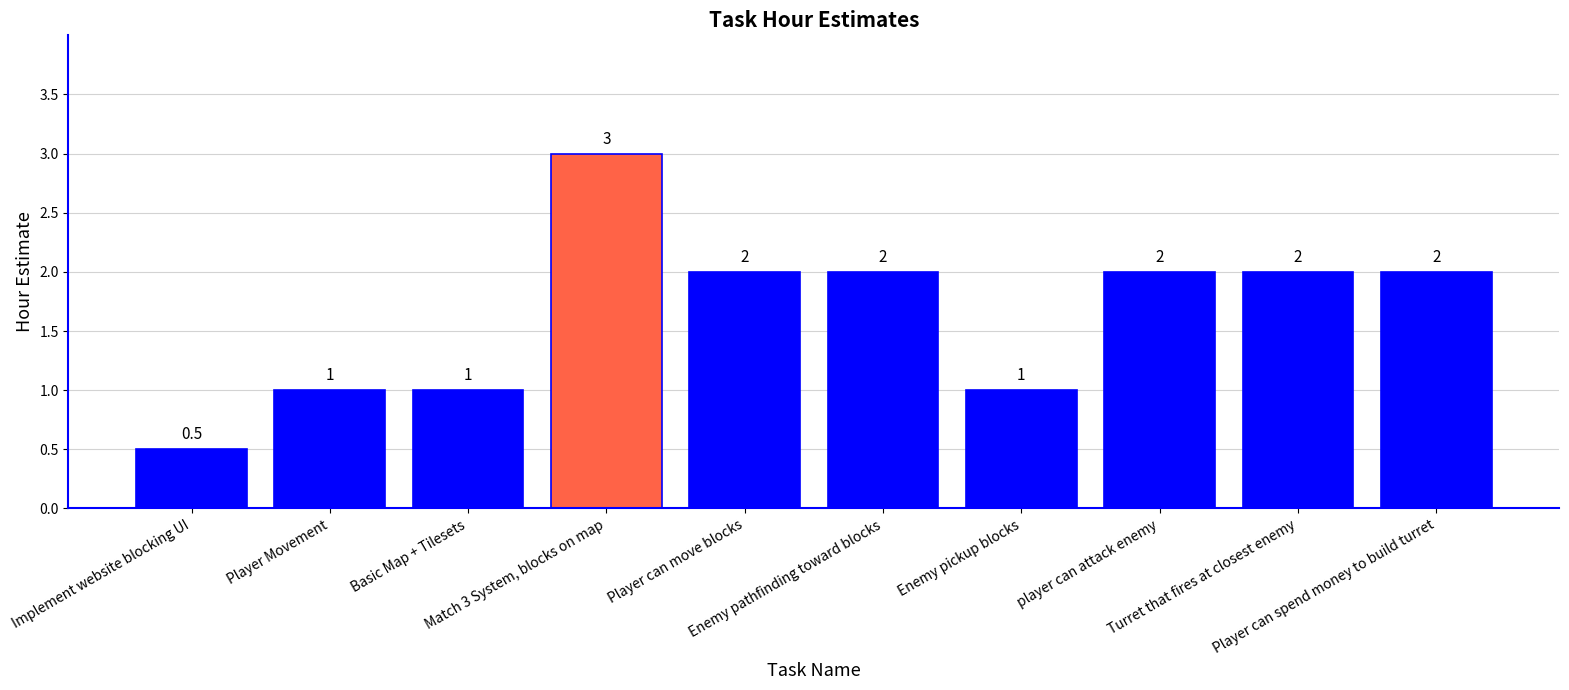

What is the label of the 1st bar from the right?

Player can spend money to build turret